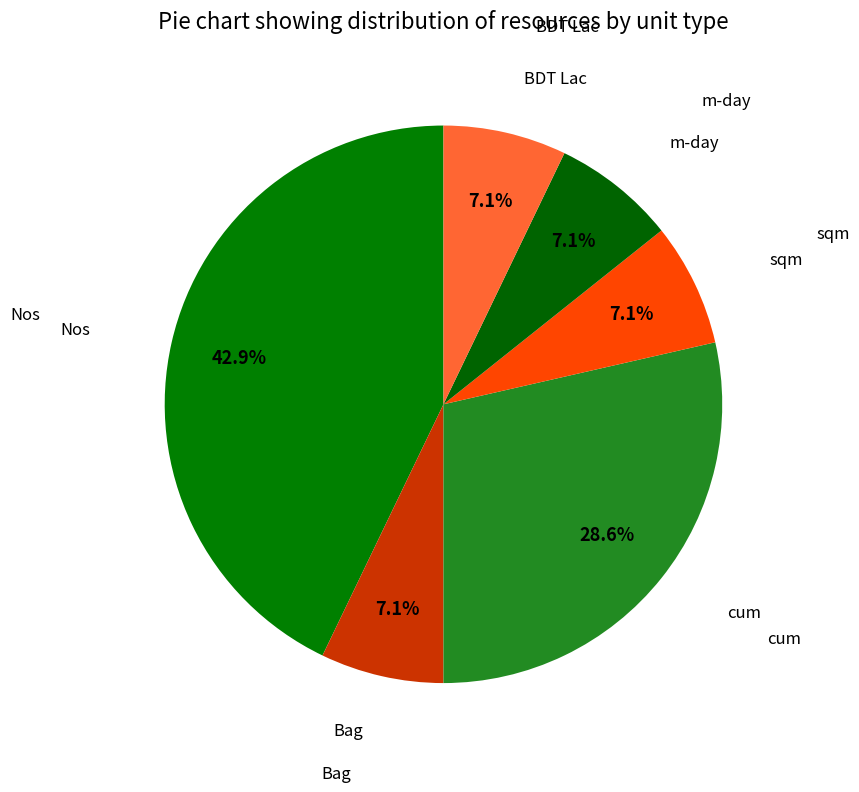

How many segments does this pie chart have?

6